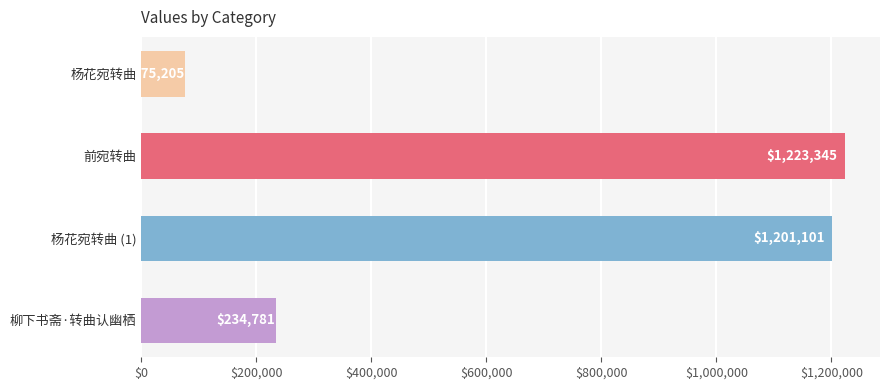

What is the difference between the maximum and second lowest values?

988564